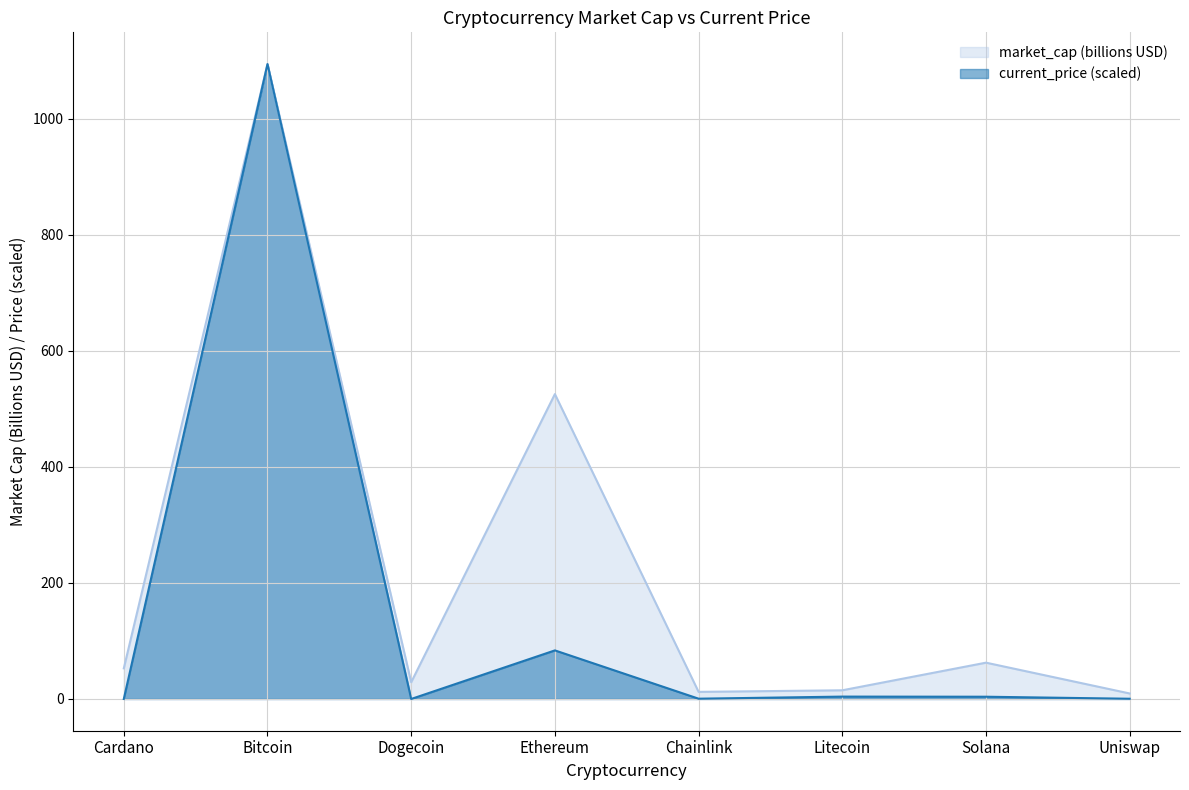

List the series in order of their overall mean, lowest first.

current_price (scaled), market_cap (billions USD)